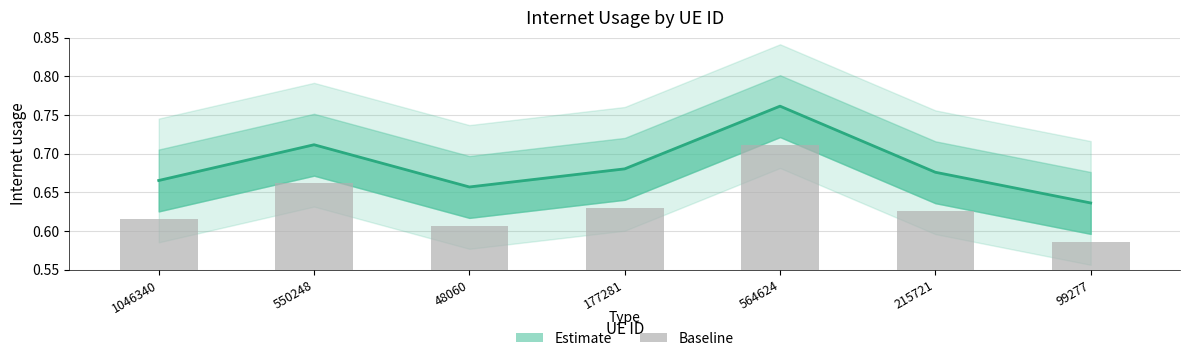

What is the total value across all series at 177281?

1.3